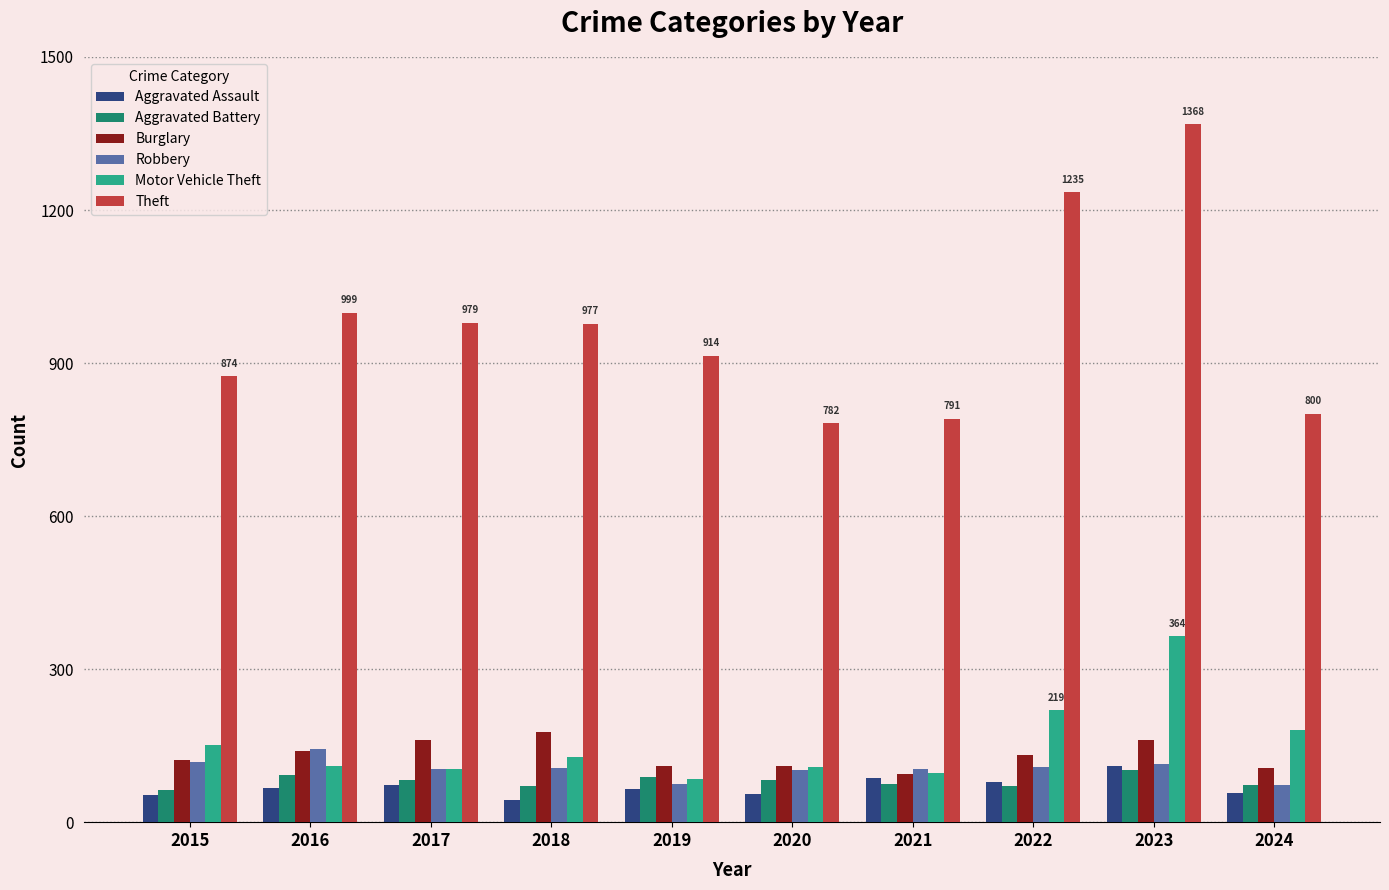

What is the greatest value displayed?

1368